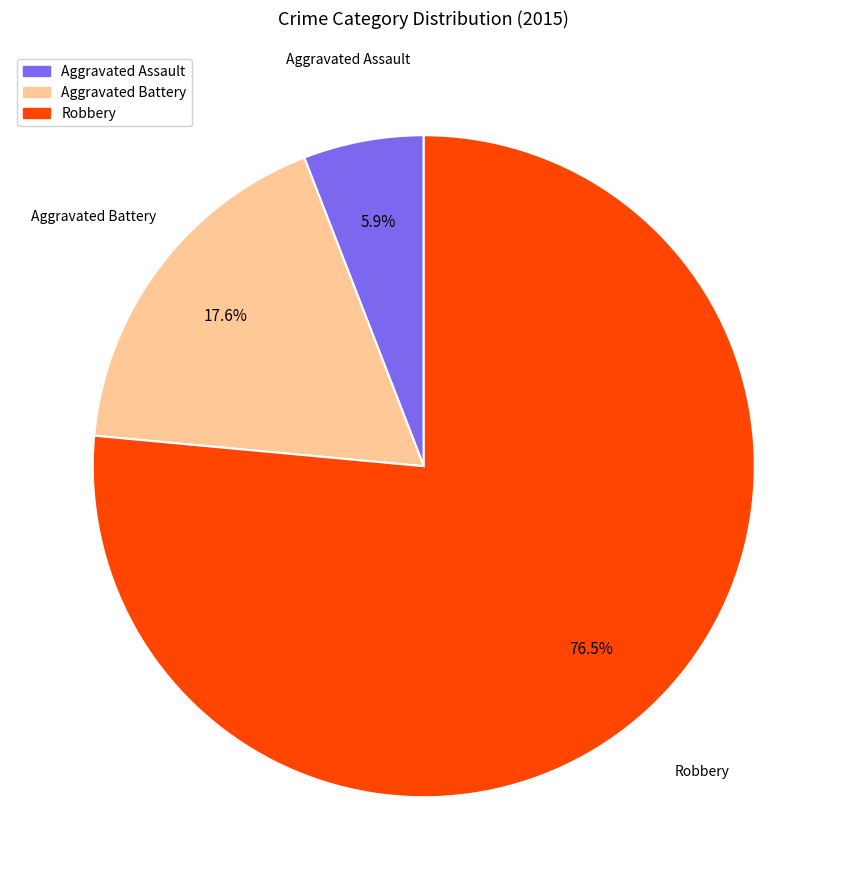

To the nearest percent, what is the difference between the Aggravated Battery and Robbery slice percentages?

59%